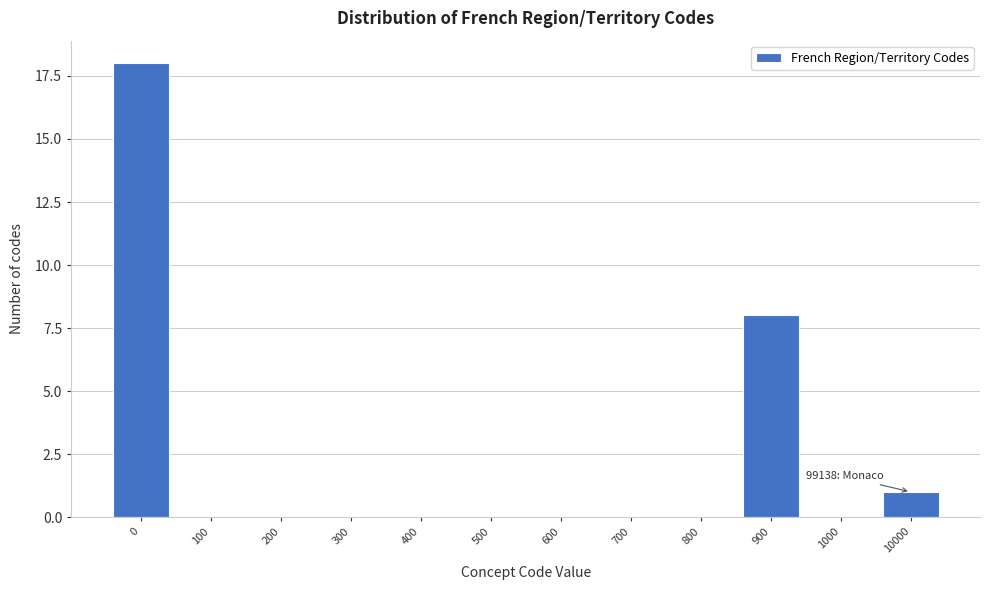

Reading right to left, extract all data points from this chart.

10000=1	1000=0	900=8	800=0	700=0	600=0	500=0	400=0	300=0	200=0	100=0	0=18